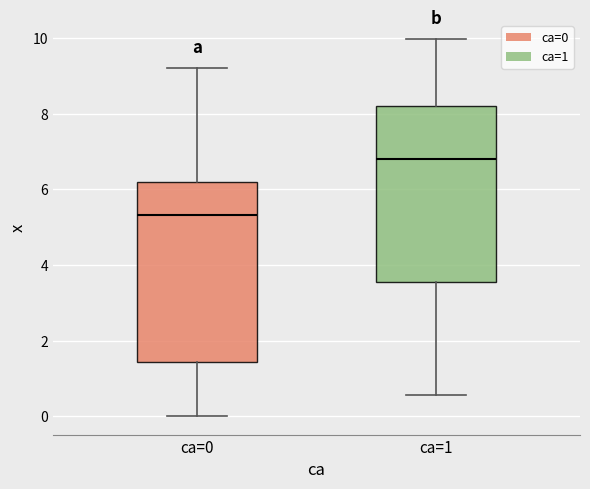

Where is the upper edge of the box for ca=0 on the y-axis? The values are not printed on the chart, so give them approximately, as read against the axis.

6.2